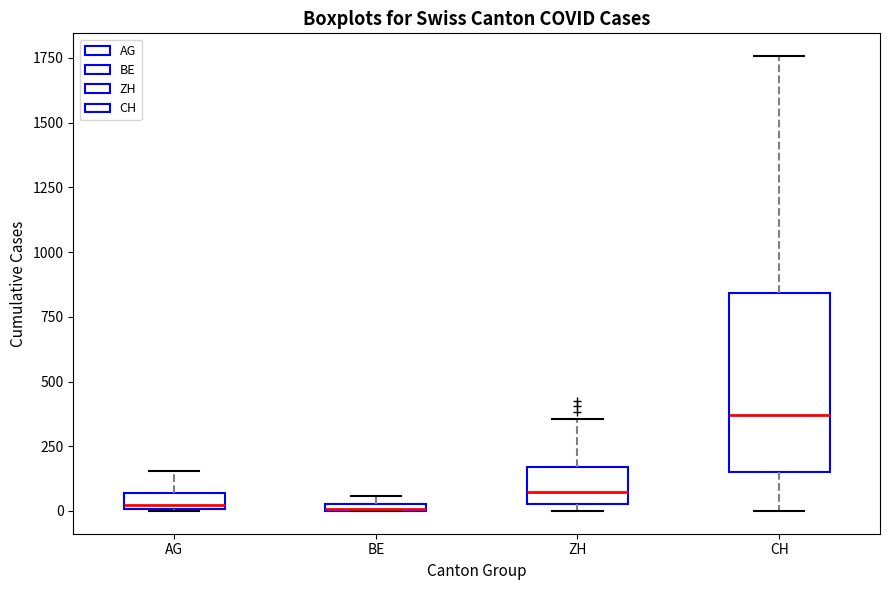

Where is the lower edge of the box for BE on the y-axis? The values are not printed on the chart, so give them approximately, as read against the axis.

0